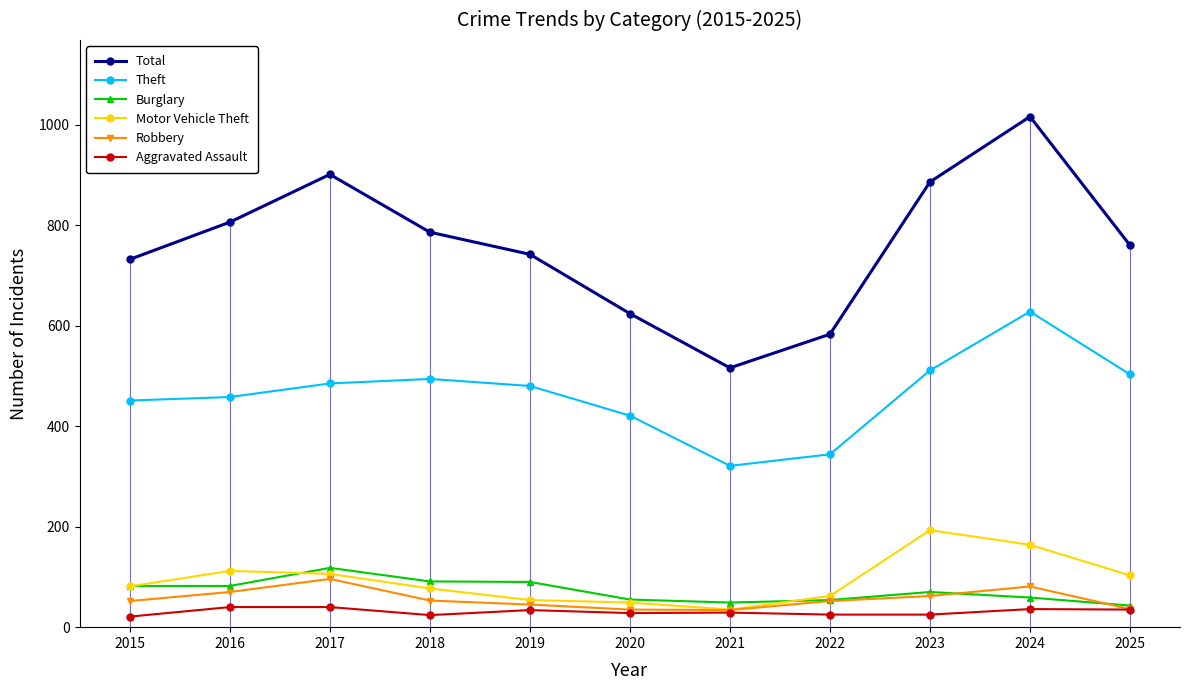

What are all the series names shown in the legend?

Total, Theft, Burglary, Motor Vehicle Theft, Robbery, Aggravated Assault